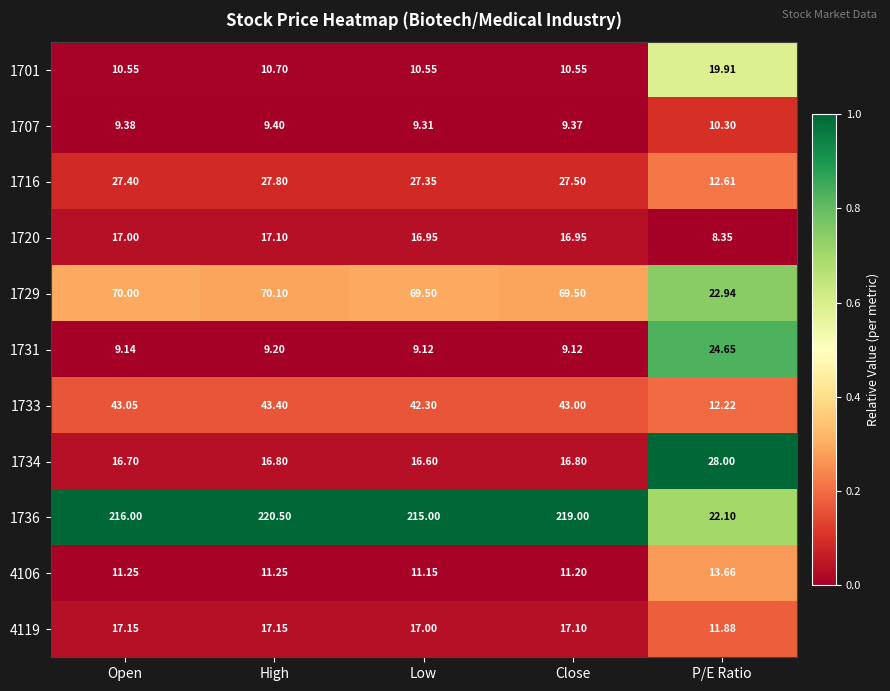

At which label is 1733 closest to 27?

P/E Ratio